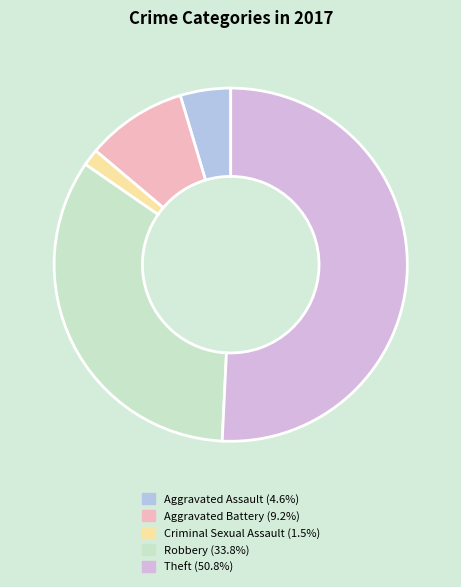

True or false: Aggravated Battery accounts for 9% of the total.

True